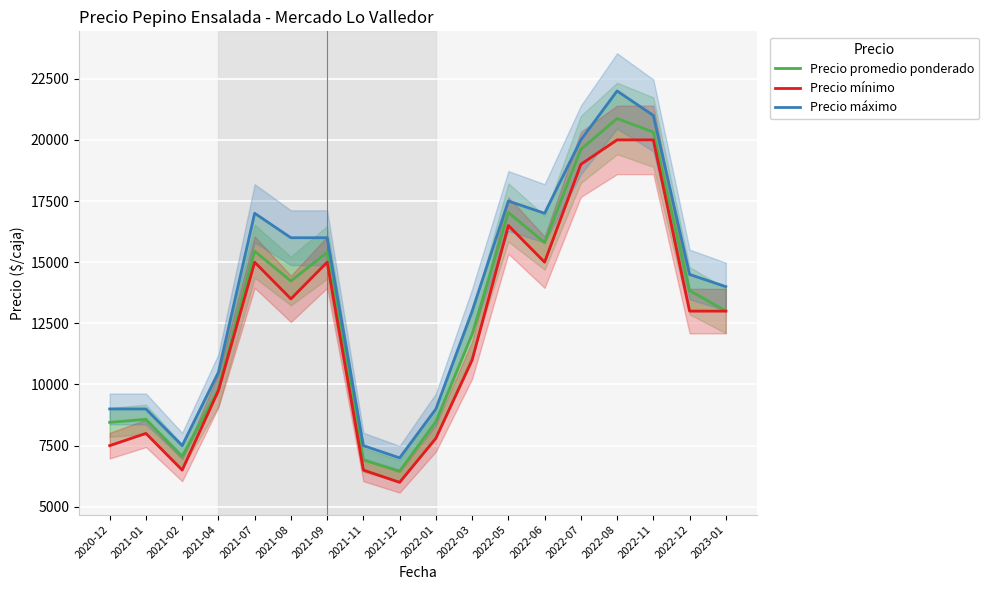

How many interior local peaks does the Precio mínimo series have?

4